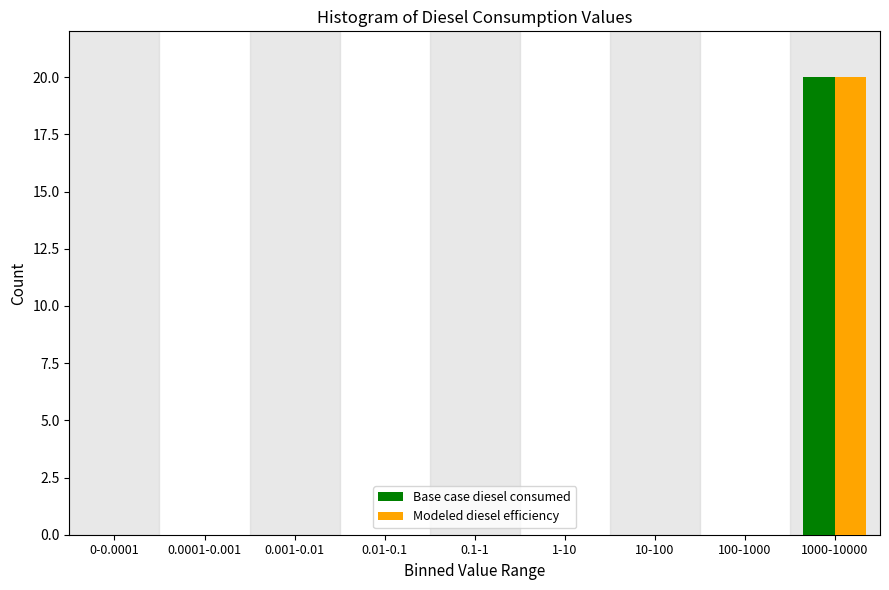

Reading left to right, list all the values displayed in this chart.

Base case diesel consumed: 0-0.0001=0	0.0001-0.001=0	0.001-0.01=0	0.01-0.1=0	0.1-1=0	1-10=0	10-100=0	100-1000=0	1000-10000=20
Modeled diesel efficiency: 0-0.0001=0	0.0001-0.001=0	0.001-0.01=0	0.01-0.1=0	0.1-1=0	1-10=0	10-100=0	100-1000=0	1000-10000=20